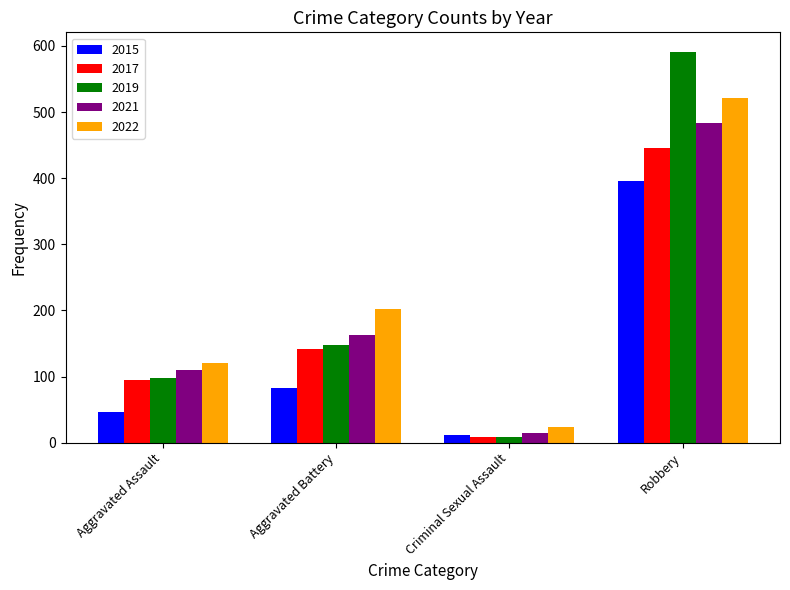

Which label corresponds to the largest value in the chart?

Robbery